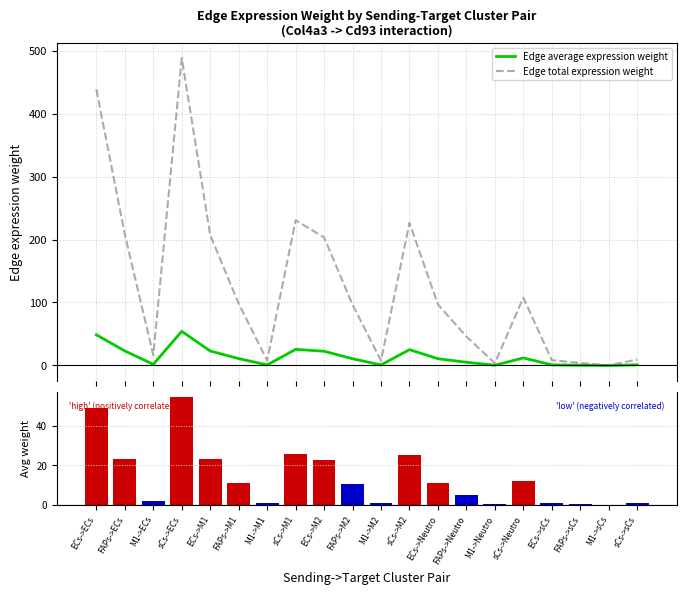

What is the value of the Sending cluster avg weight bar at the 9th from the left?

22.6